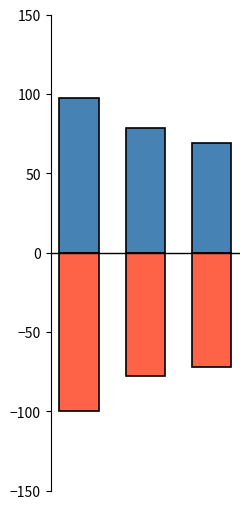

At which category is the sum across all series the highest?

1